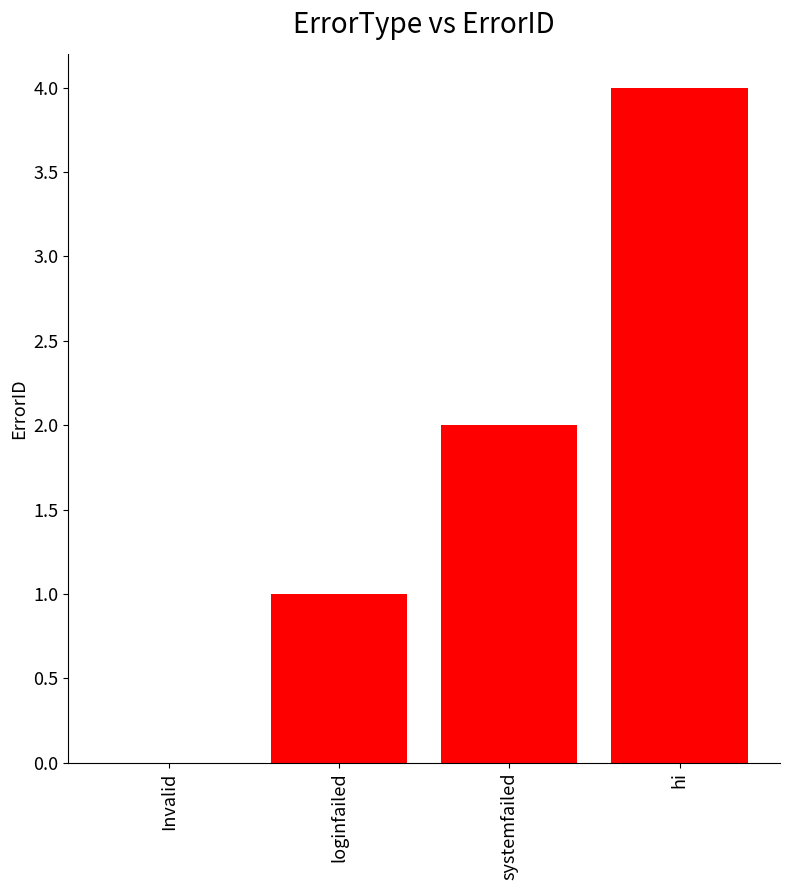

Between systemfailed and Invalid, which is larger?

systemfailed